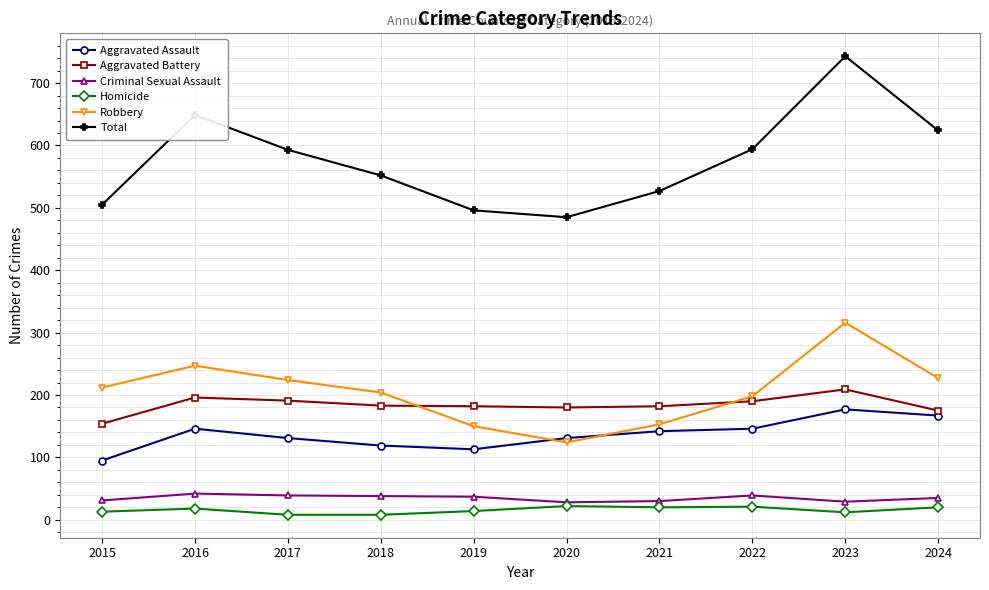

Between 2017 and 2023, which series saw the biggest shift?

Total